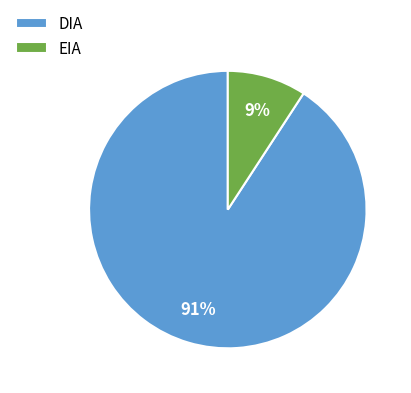

To the nearest percent, what portion does EIA represent?

9%